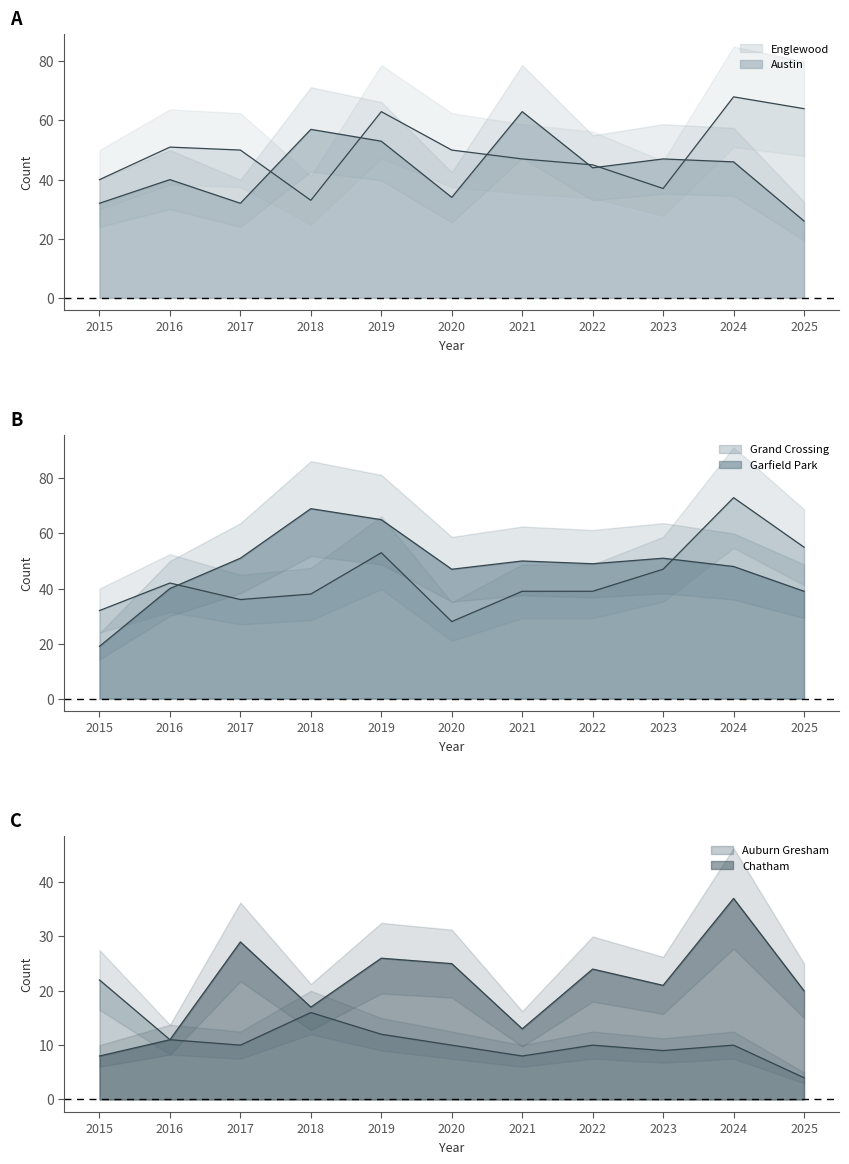

True or false: Austin and Chatham cross at least once.

False